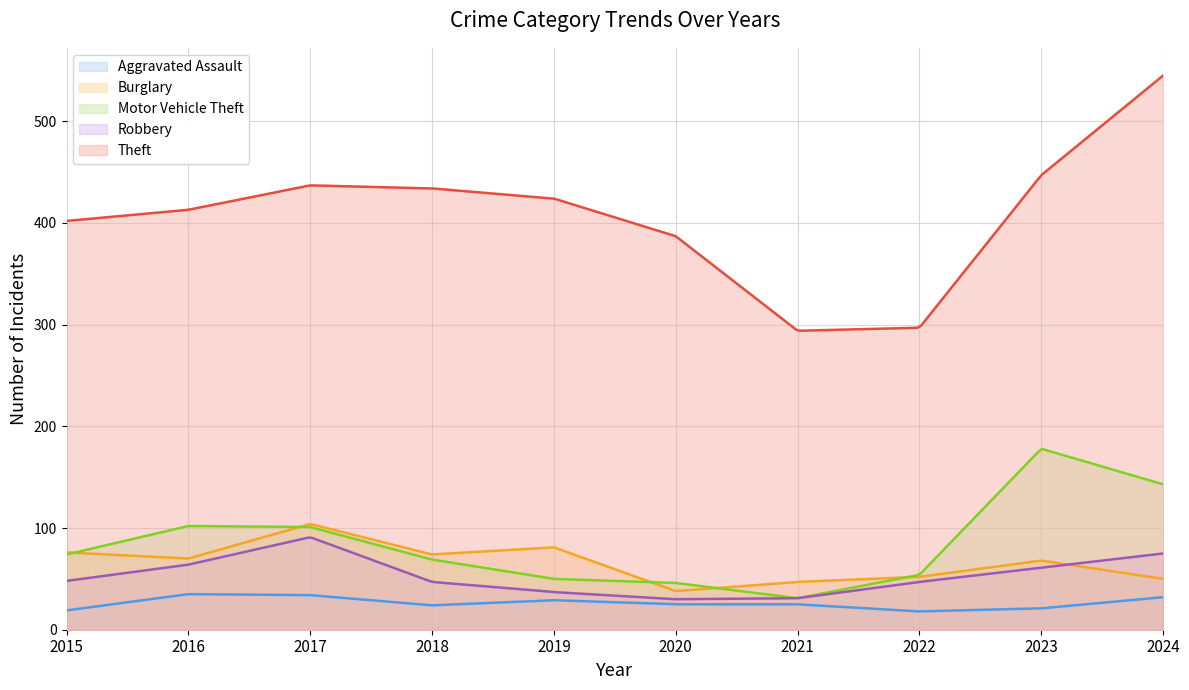

Is it true that Aggravated Assault equals 33 at 2021?

False